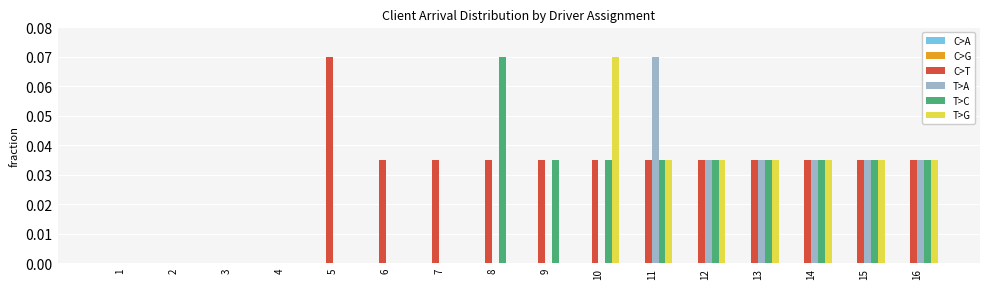

The T>C series shows 0.0 at 16. True or false?

True